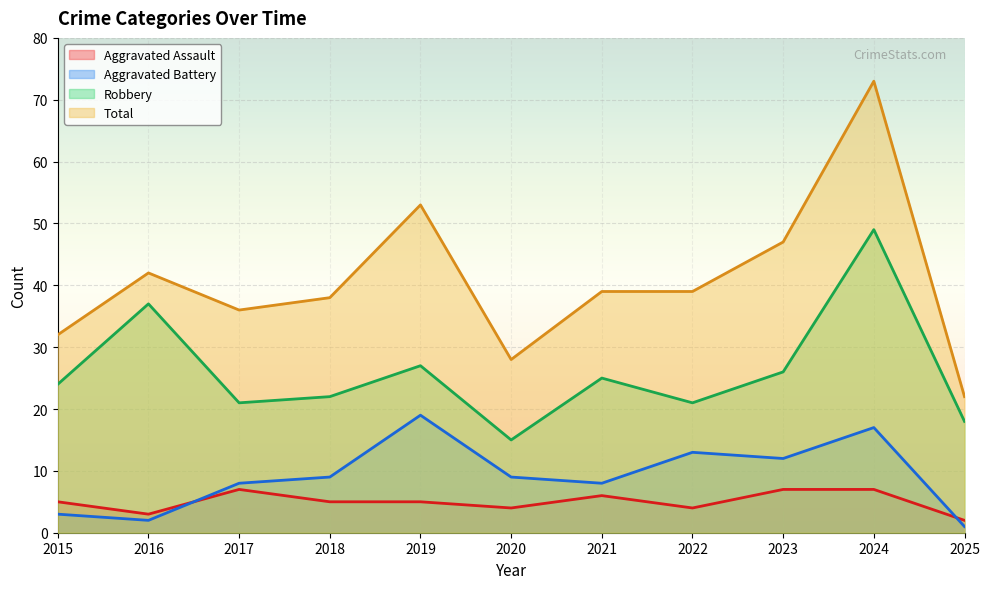

What is the average value of the Aggravated Battery series?

9